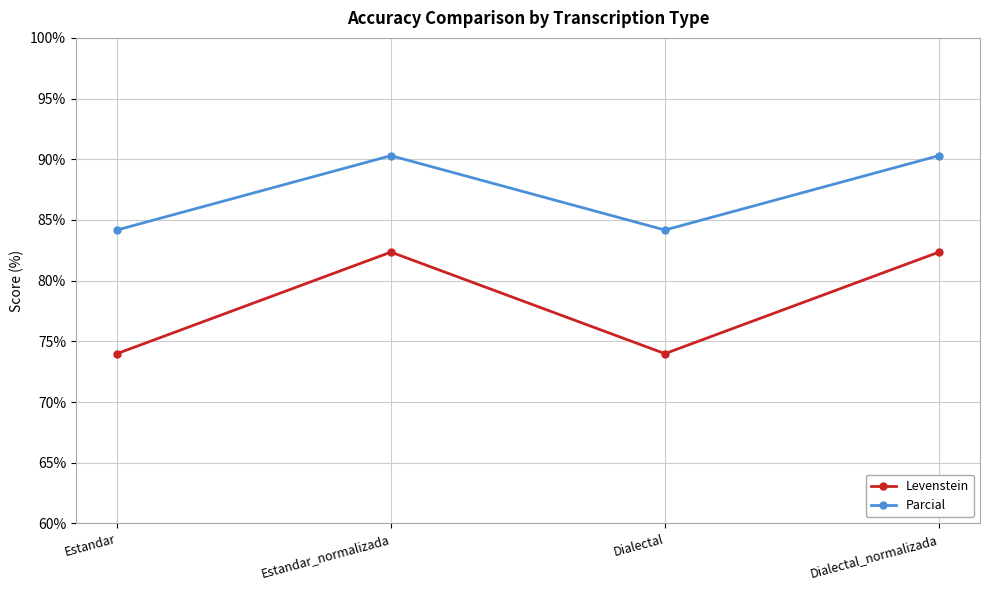

What is the maximum value for Parcial?

90.3